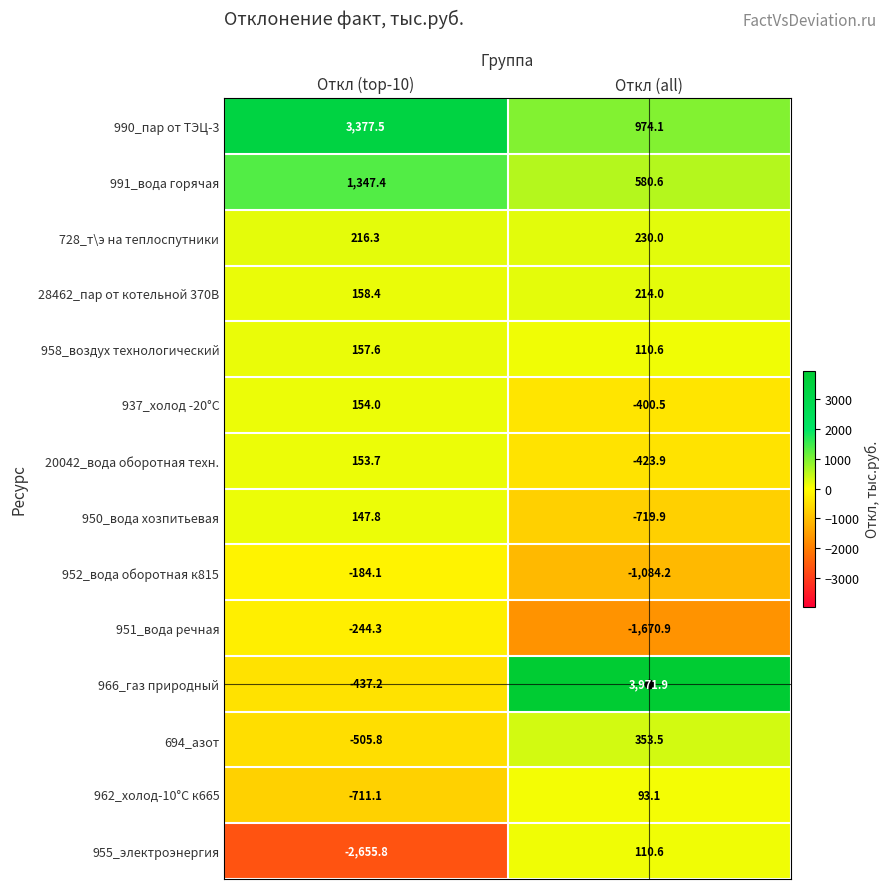

What is the maximum value shown in the chart?

3971.9